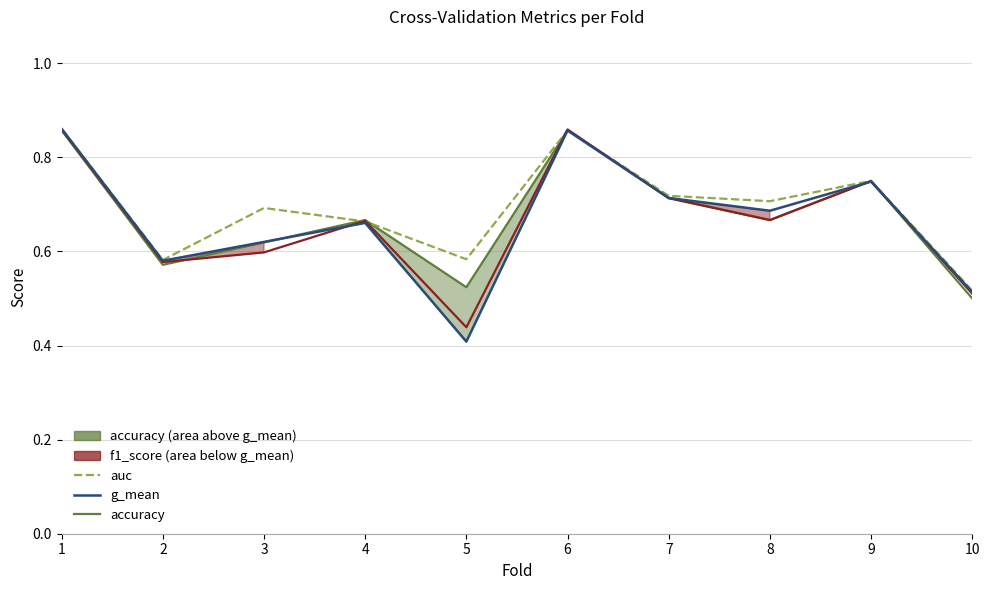

True or false: g_mean has a value of 1.2 at 1.

False